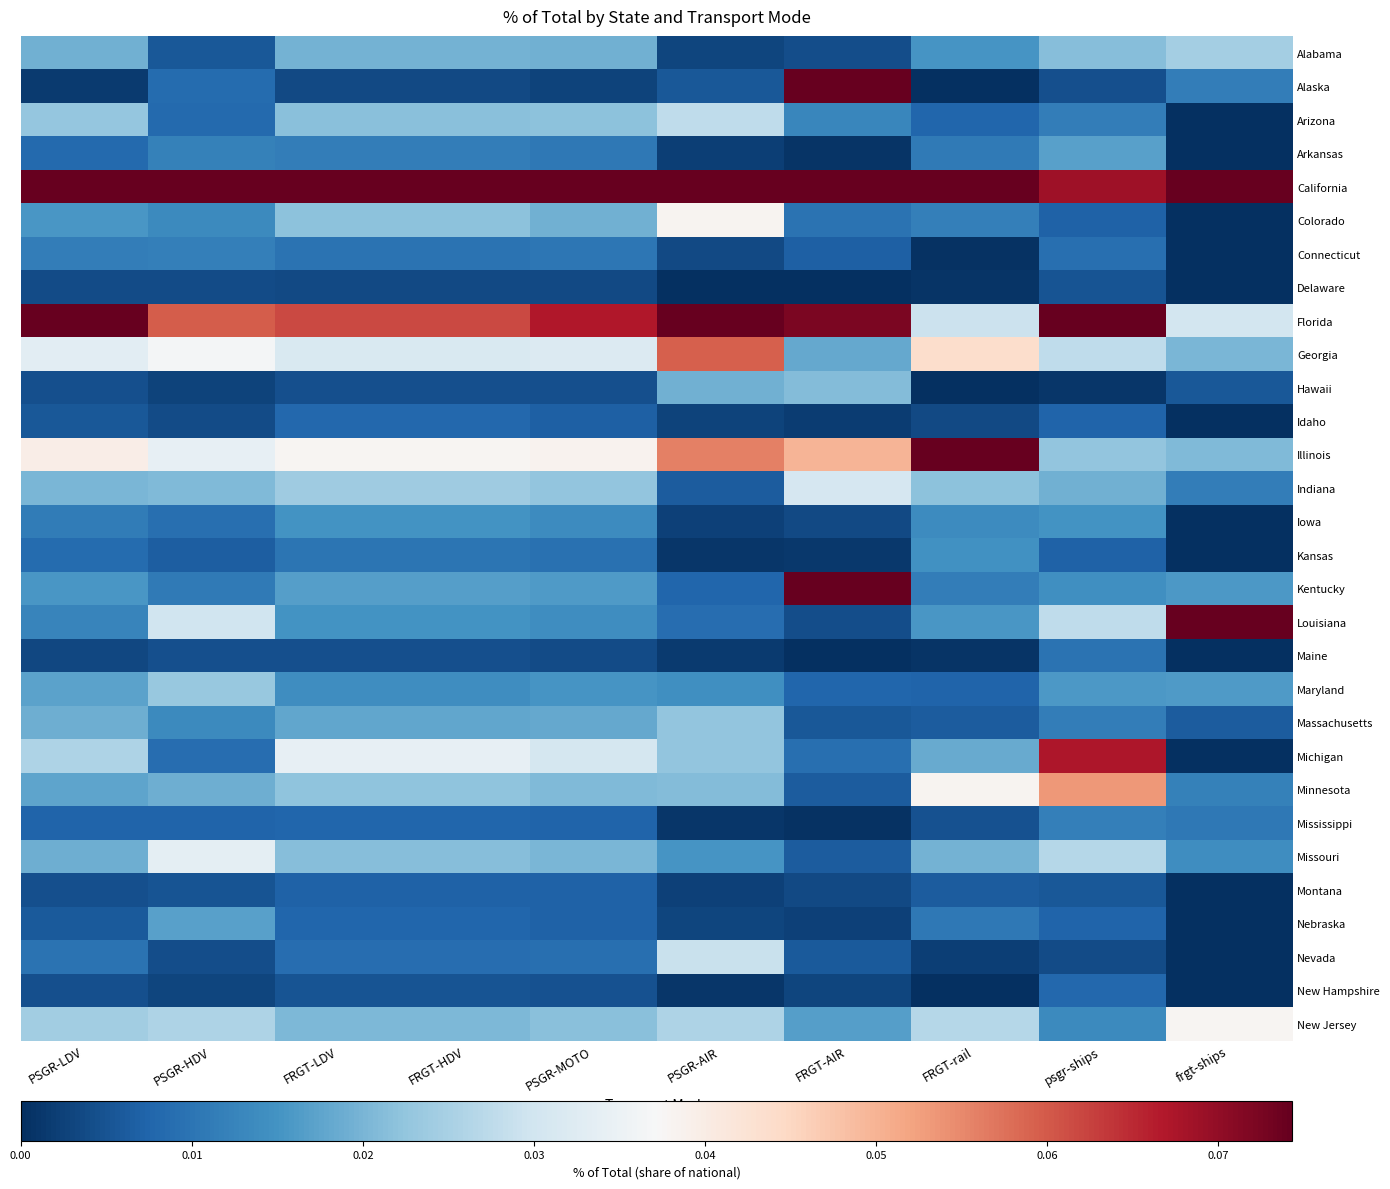

Which series has the largest total across all categories?

California